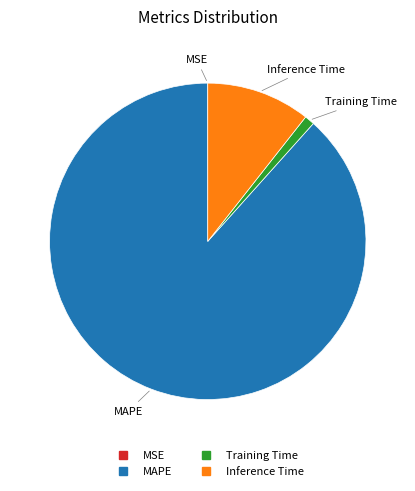

What is the majority slice?

MAPE